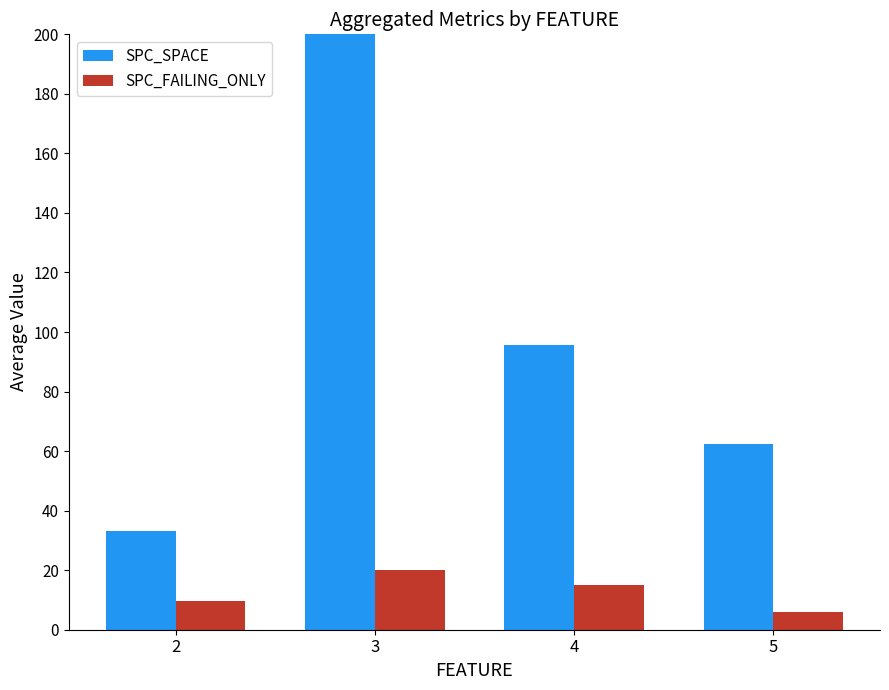

Reading left to right, extract all data points from this chart.

SPC_SPACE: 33.0	200.4	95.5	62.5
SPC_FAILING_ONLY: 9.5	20.2	15.0	6.0